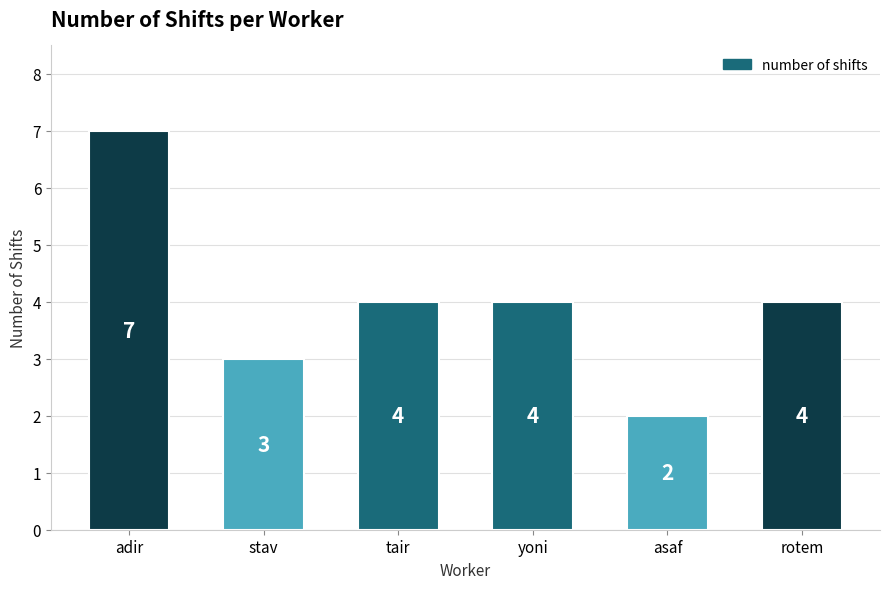

Reading left to right, extract all data points from this chart.

7	3	4	4	2	4